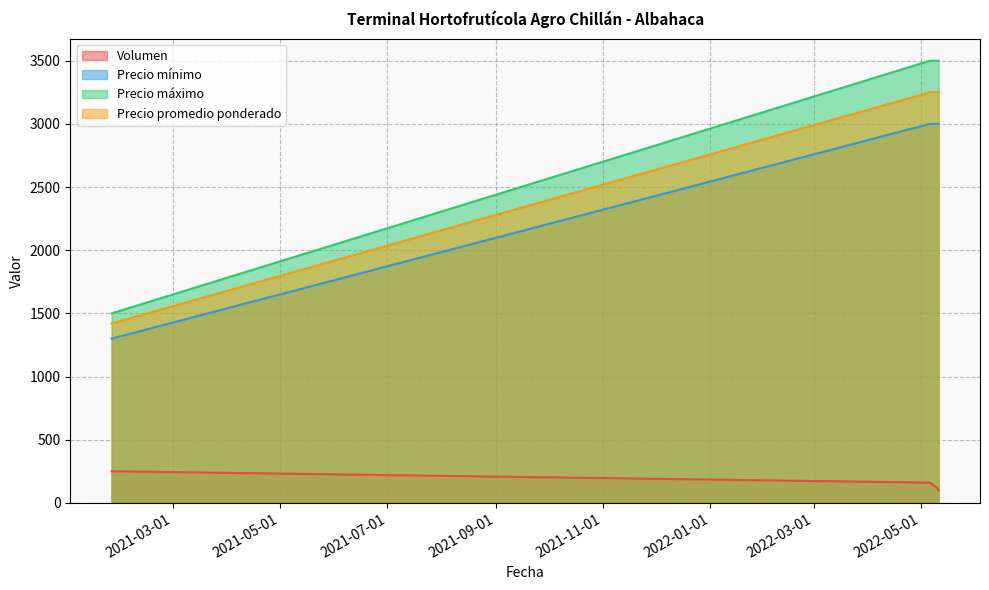

What is the total value across all series at 2022-05-06?

9910